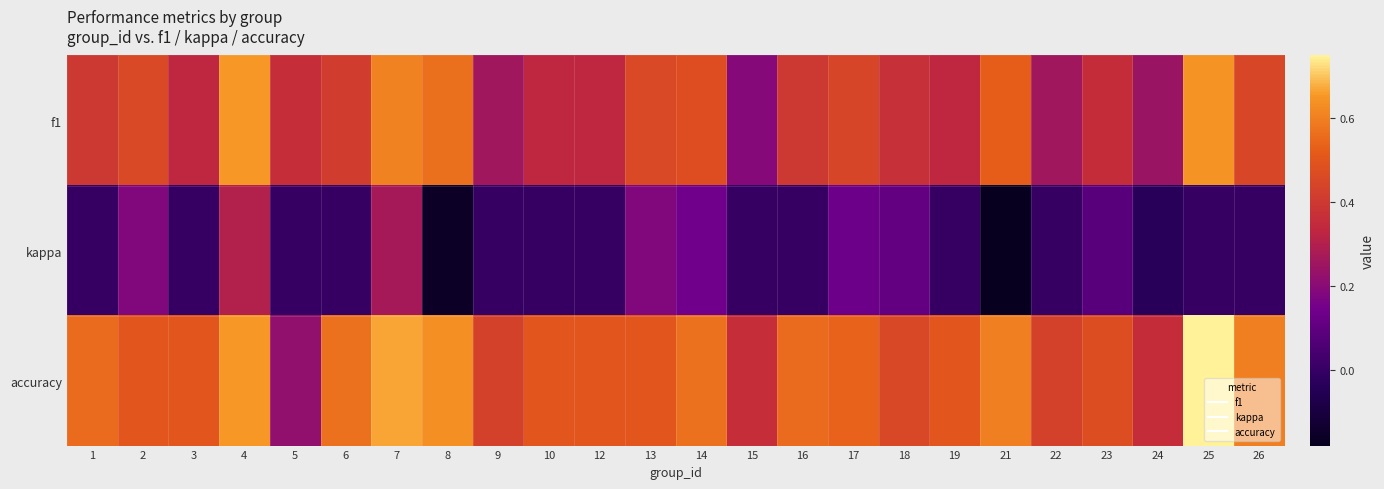

Rank the series at 24 from highest to lowest value.

accuracy, f1, kappa